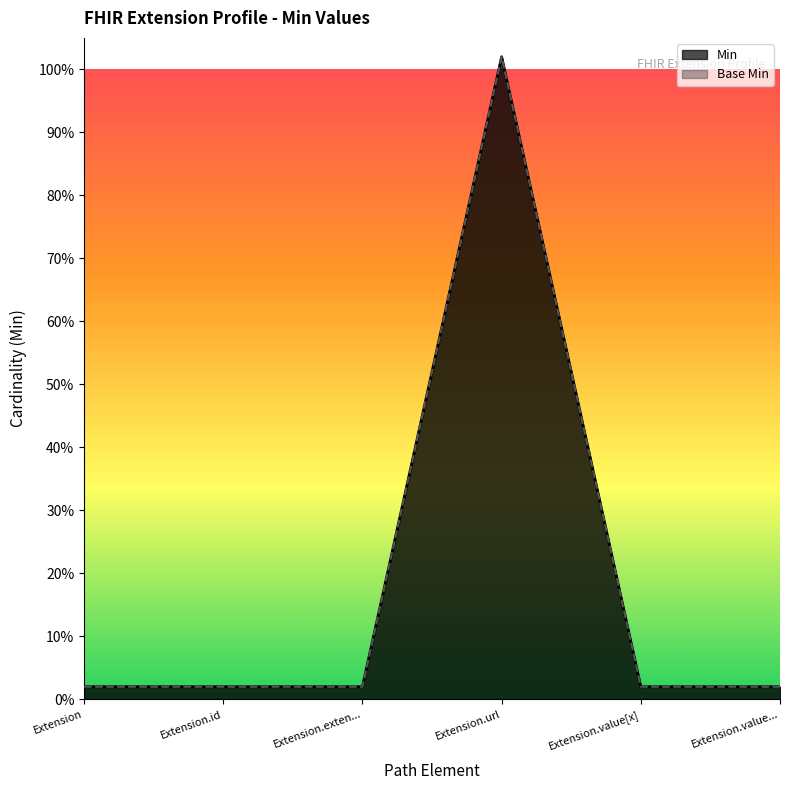

Rank the categories by Base Min value from lowest to highest.

Extension, Extension.id, Extension.exten..., Extension.value[x], Extension.value..., Extension.url